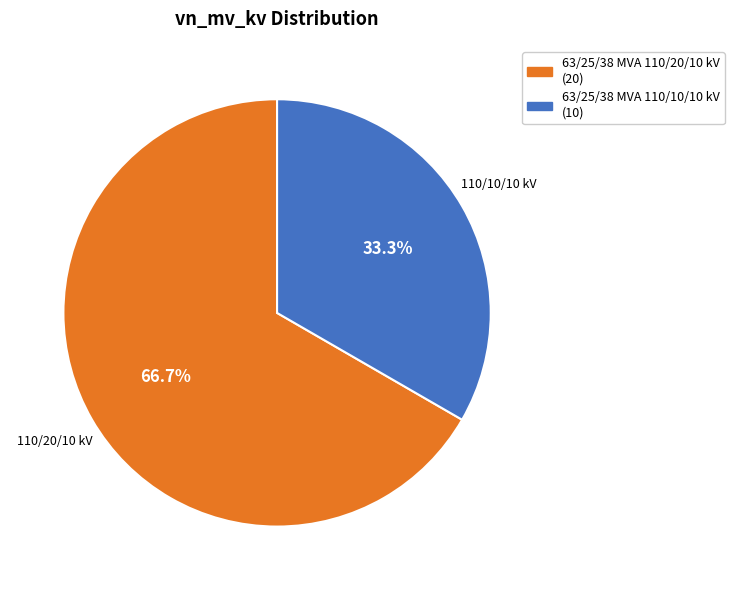

To the nearest percent, what percentage of the pie is 63/25/38 MVA 110/10/10 kV?

33%